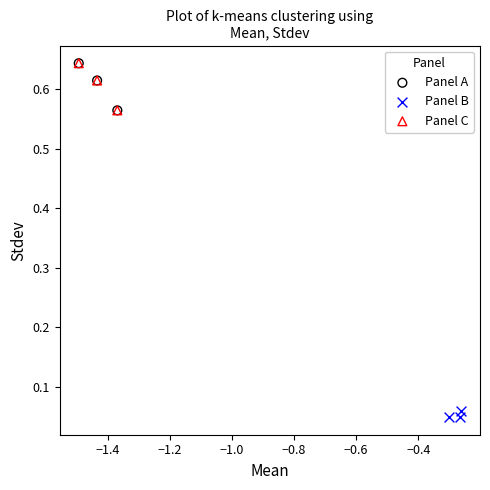

What are all the series names shown in the legend?

Panel A, Panel B, Panel C